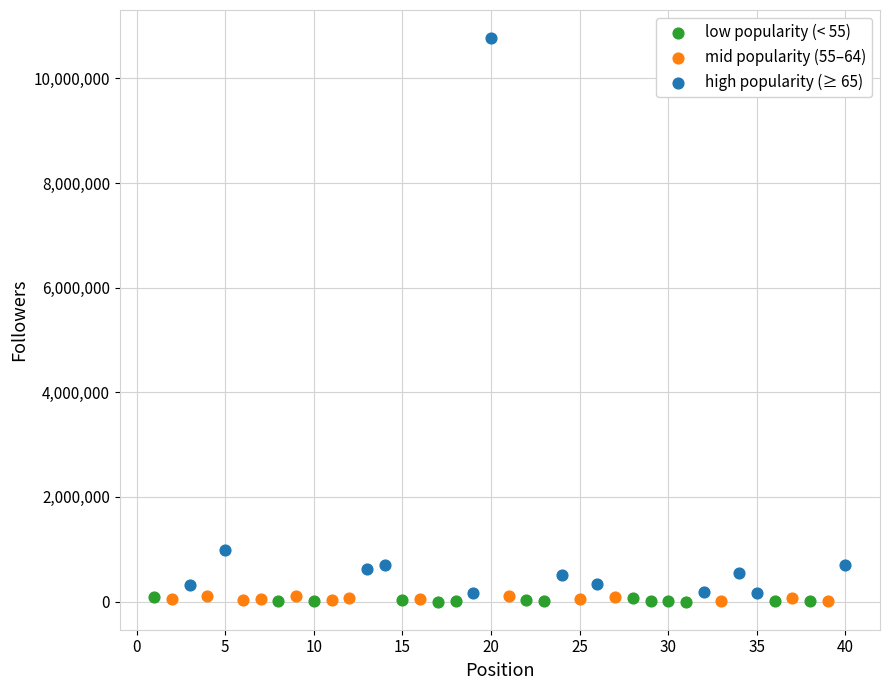

Which series has the widest spread of Y values?

high popularity (≥ 65)